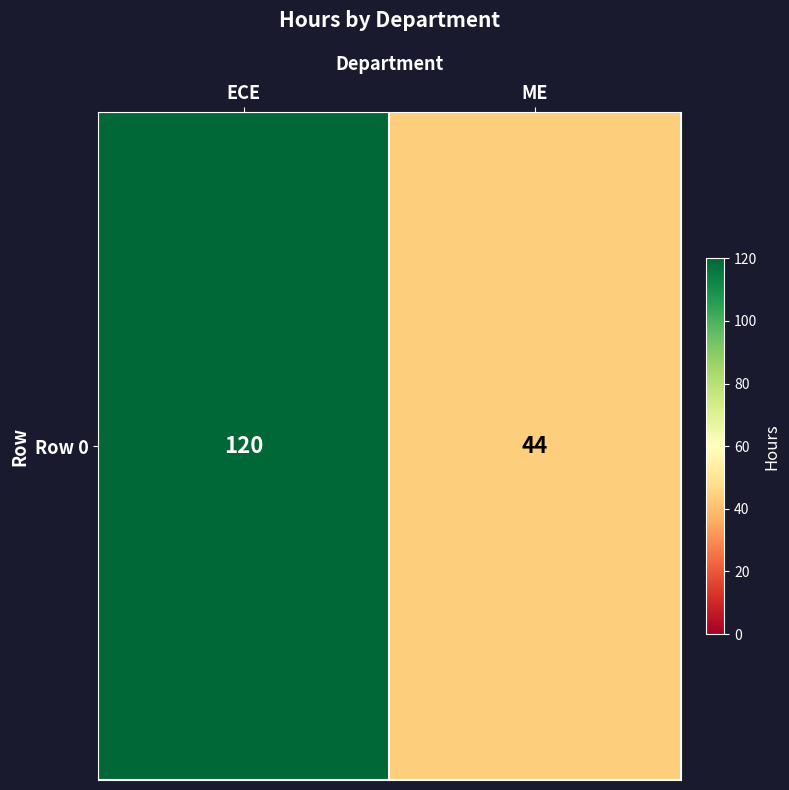

What is the minimum value shown in the chart?

44